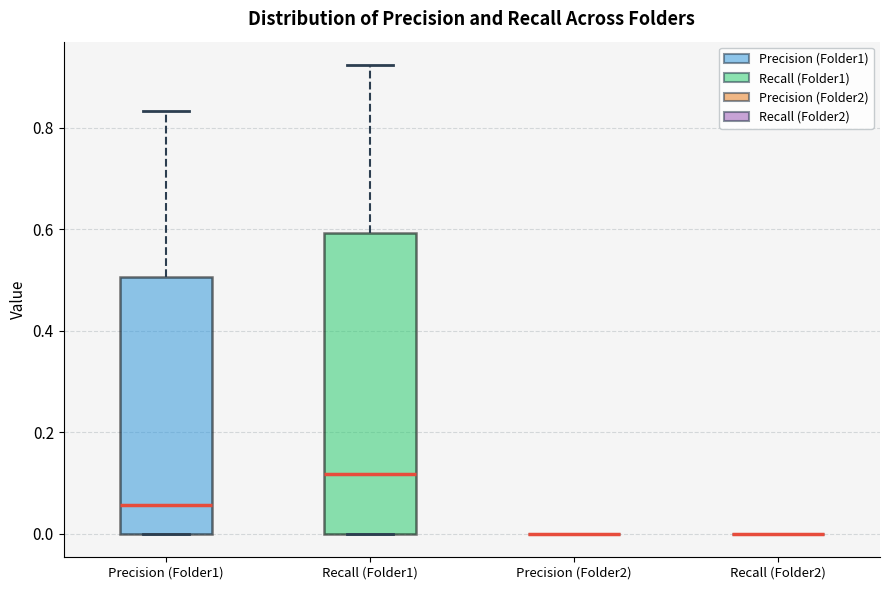

Reading left to right, transcribe this box plot: for each box, give where its median line is, the range the box spans, and where its two whiskers end, as read against the y-axis. The values are not printed on the chart, so give them approximately, as read against the axis.

Precision (Folder1): median 0.06, box 0.00 to 0.50, whiskers 0.00 to 0.84
Recall (Folder1): median 0.12, box 0.00 to 0.60, whiskers 0.00 to 0.92
Precision (Folder2): box collapsed to a line at 0.00, whiskers 0.00 to 0.00
Recall (Folder2): box collapsed to a line at 0.00, whiskers 0.00 to 0.00